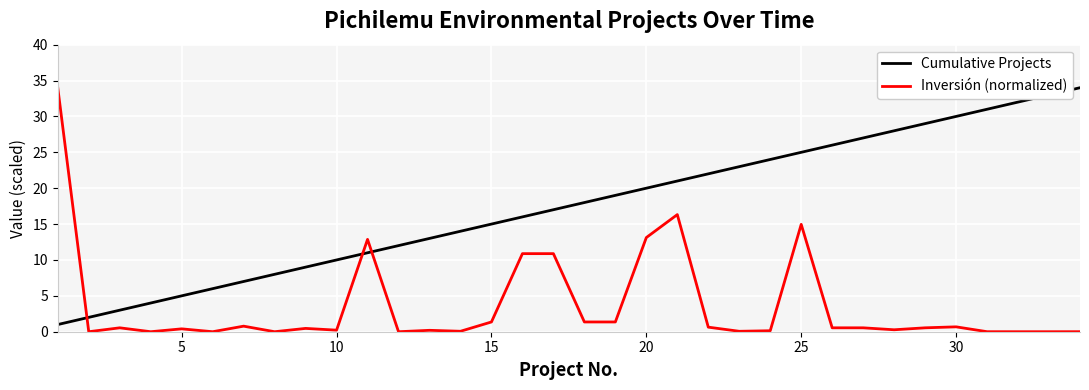

What is the difference between the maximum and minimum values in the Cumulative Projects series?

33.0